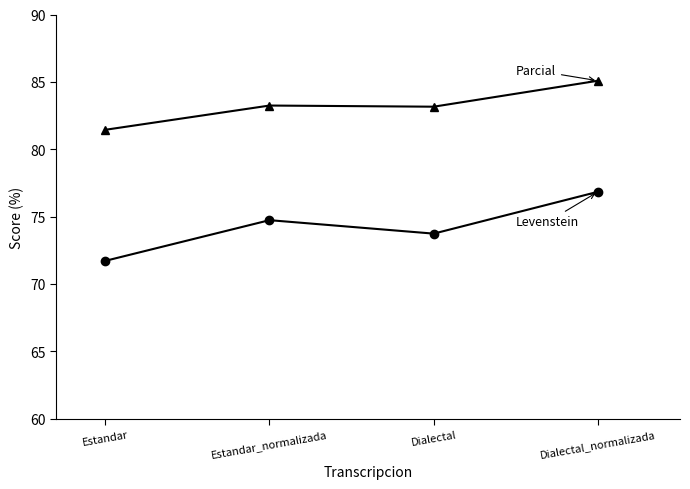

What is the total value across all series at Estandar_normalizada?

158.0